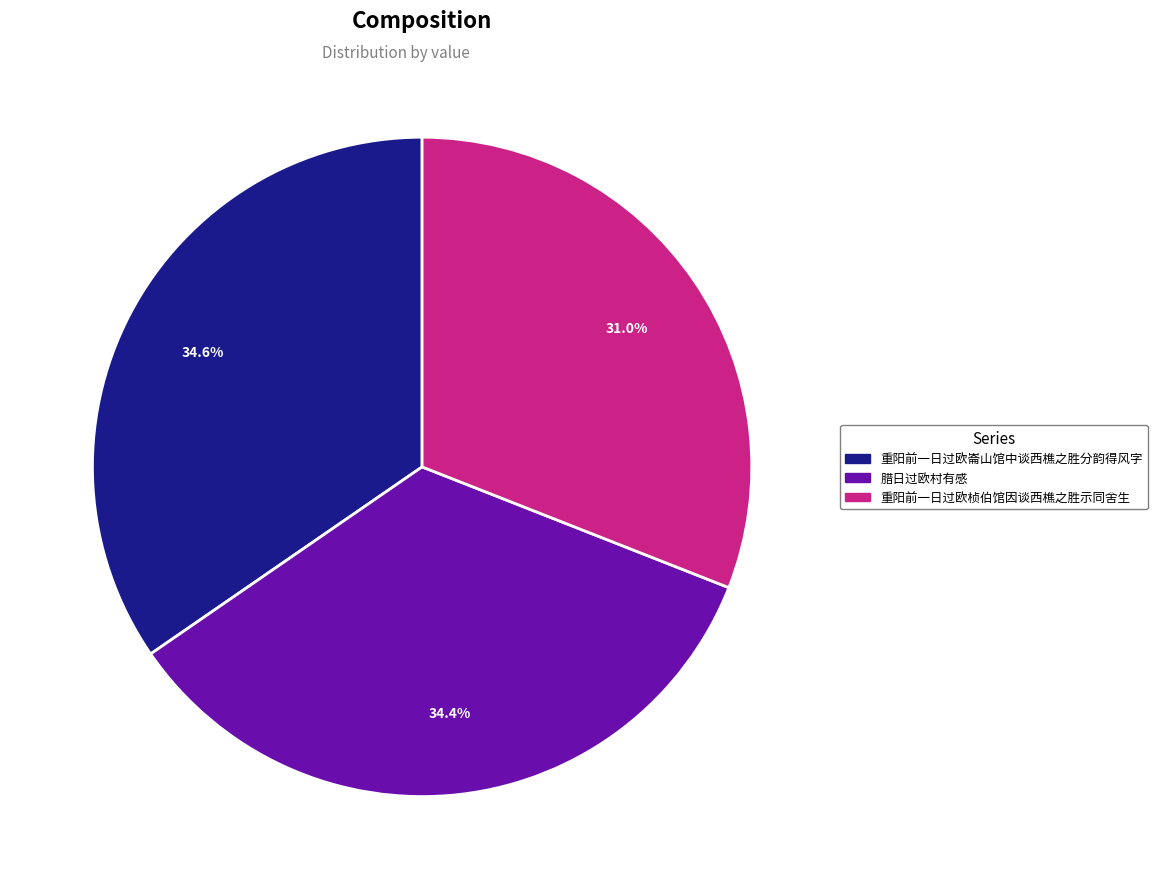

Is there any slice that represents more than half of the pie?

No